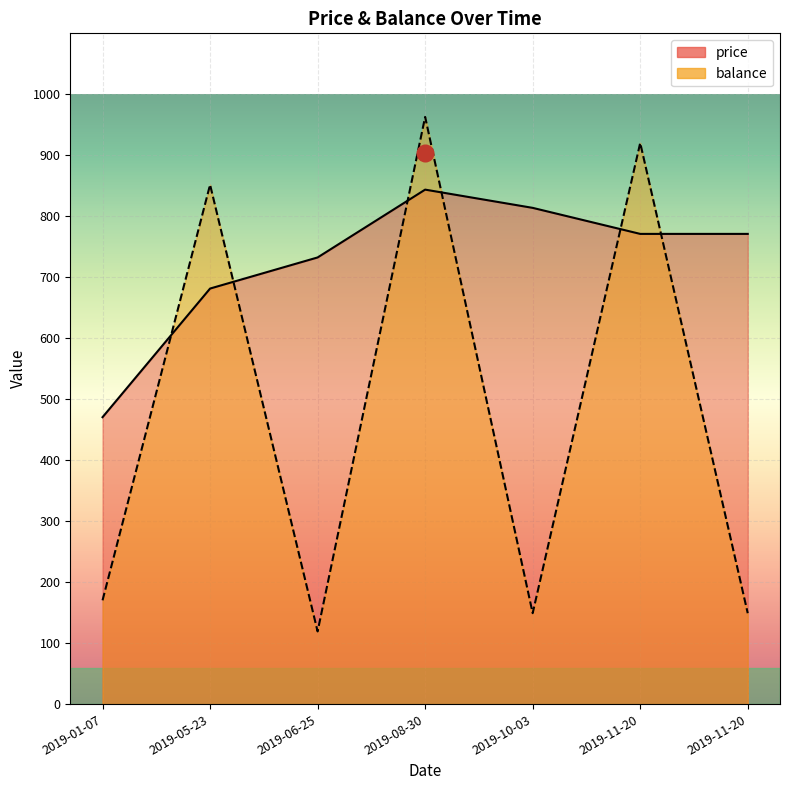

What is the difference between the maximum and minimum values in the balance series?

843.7